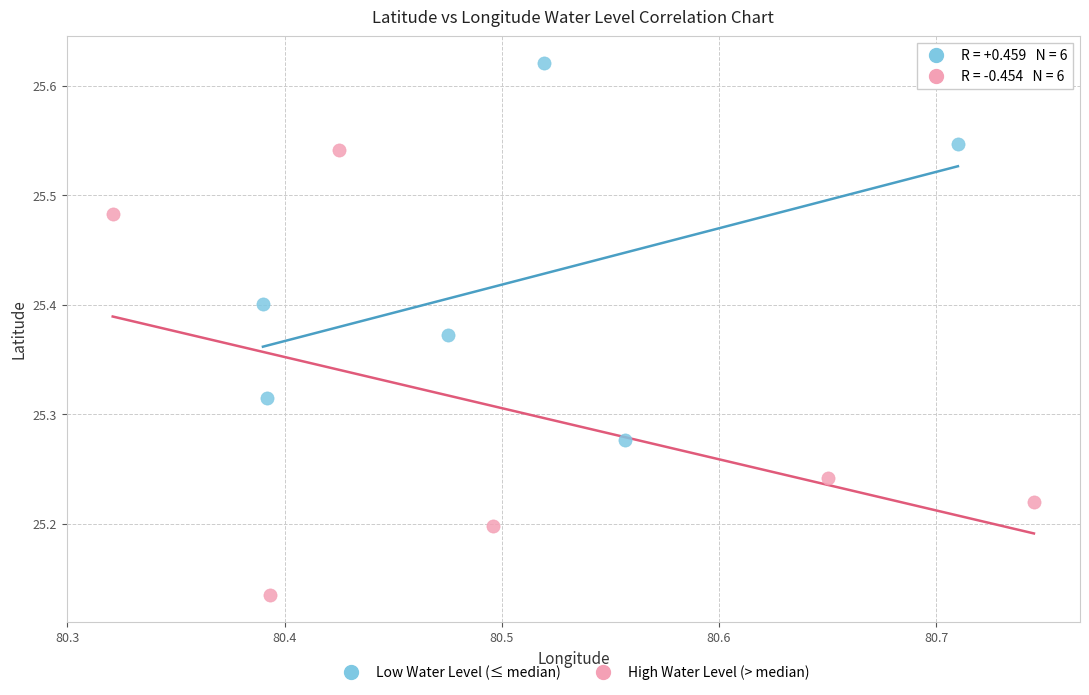

What are all the series names shown in the legend?

Low Water Level (≤ median), High Water Level (> median)